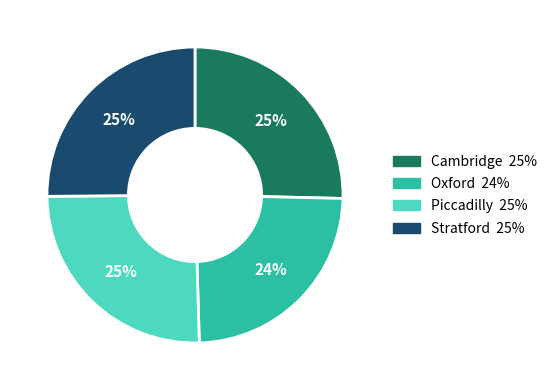

Count the number of slices in the pie.

4